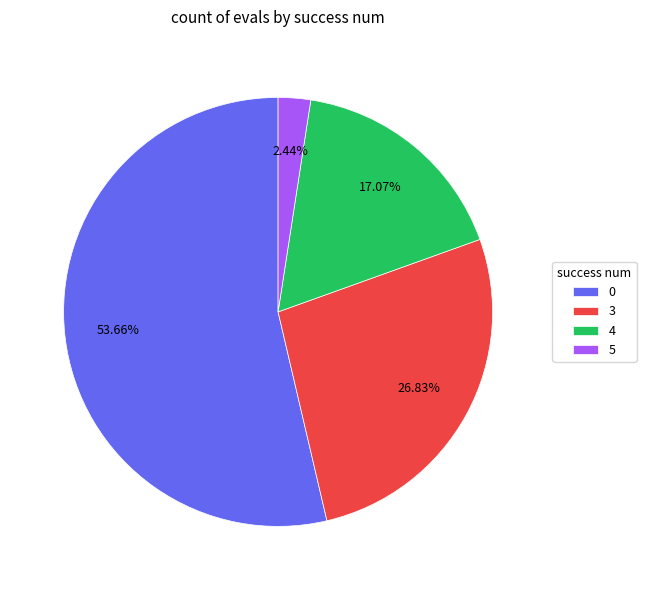

Is 0 the majority of the pie?

Yes